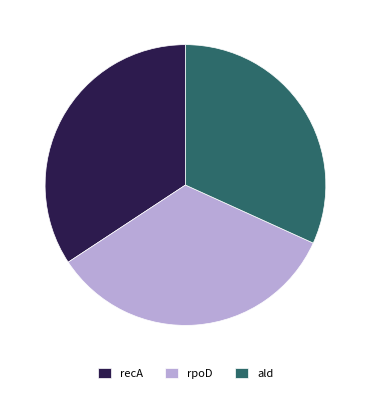

Approximately how many times larger is the value at rpoD compared to recA?

1.0